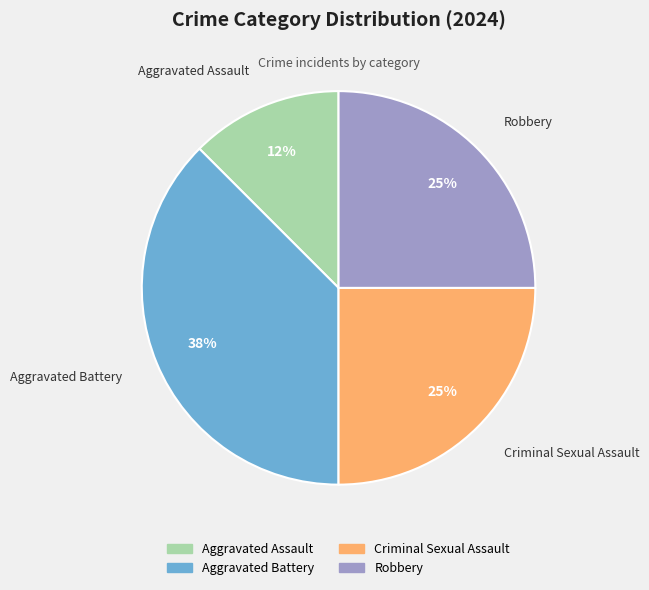

To the nearest percent, what is the average slice percentage?

25%